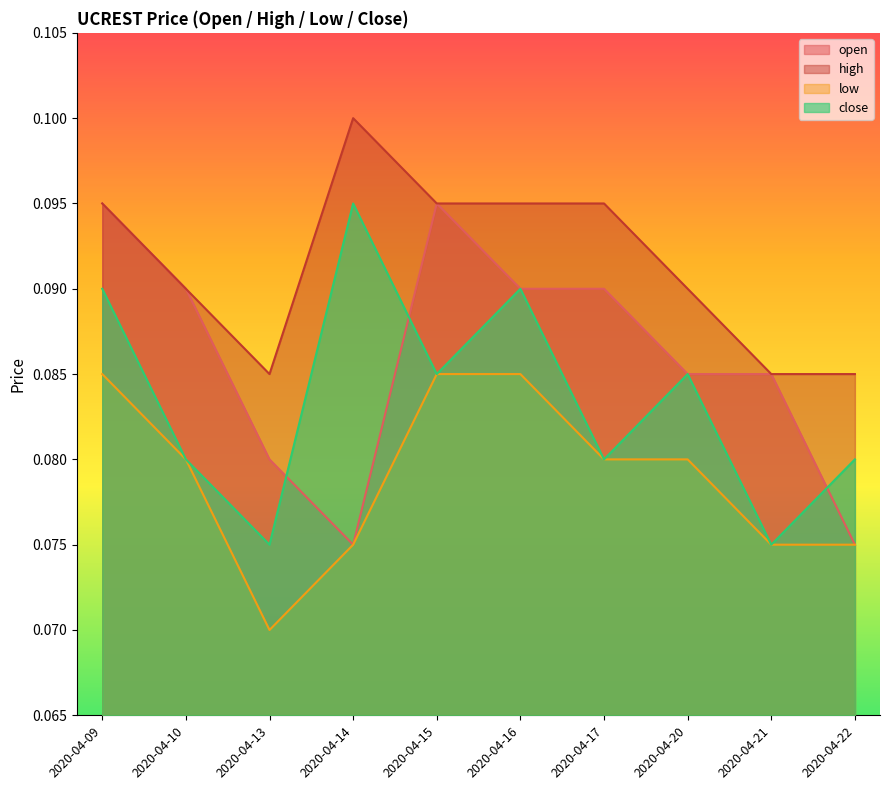

At how many categories does at least one series exceed 0?

10